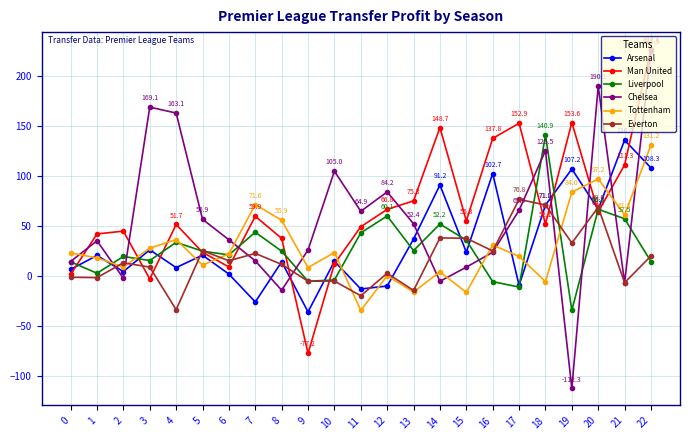

What is the difference between the maximum and minimum values in the Man United series?

304.2